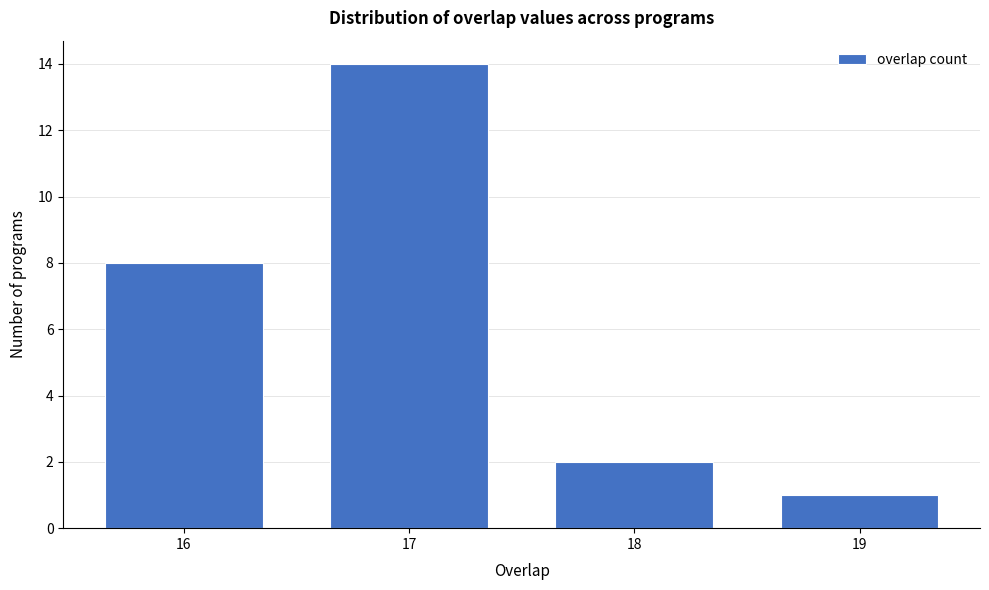

Reading left to right, what are all the values shown in this chart?

16=8	17=14	18=2	19=1